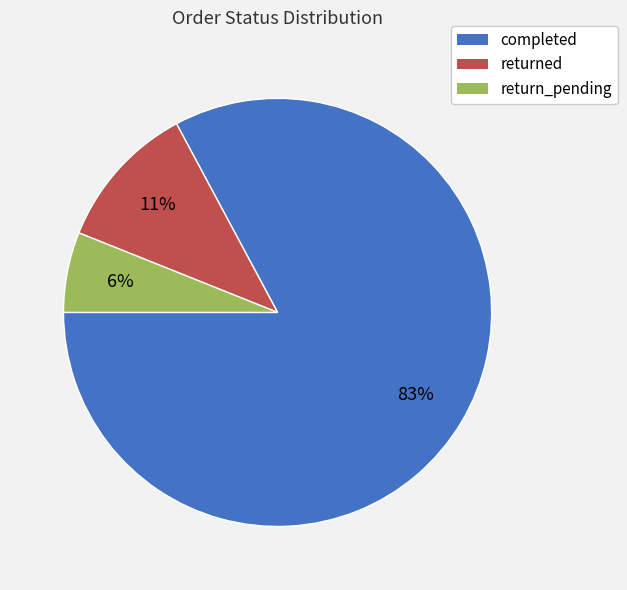

To the nearest percent, what portion does return_pending represent?

6%